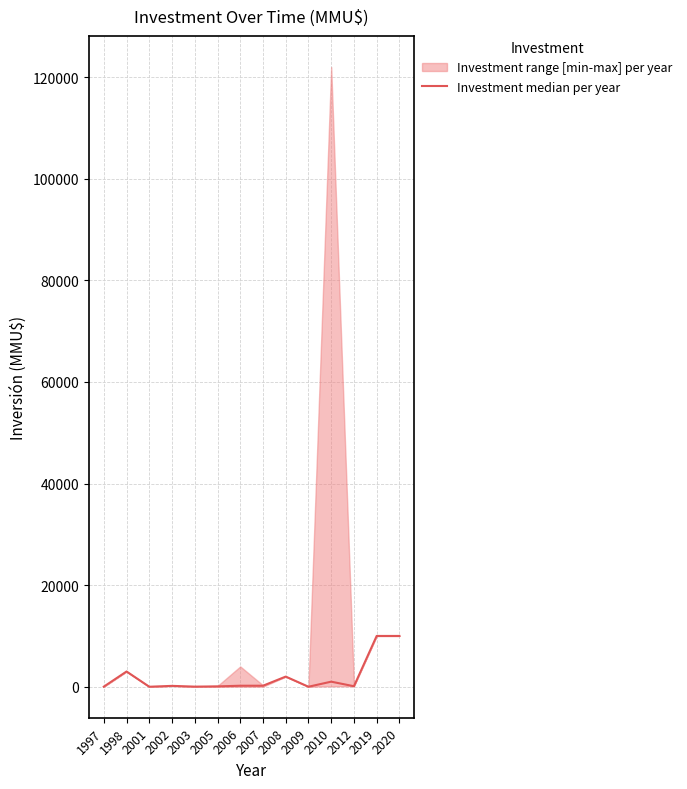

List the labels in order of value, smallest first.

2001, 2009, 1997, 2003, 2005, 2012, 2002, 2006, 2007, 2010, 2008, 1998, 2019, 2020